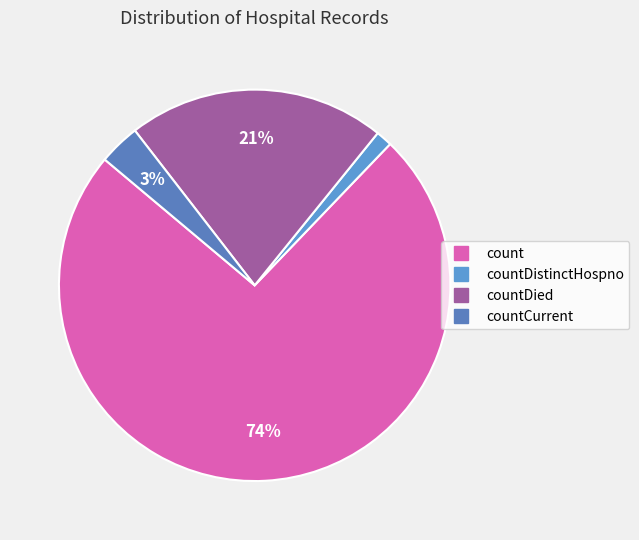

To the nearest percent, what is the average slice percentage?

25%